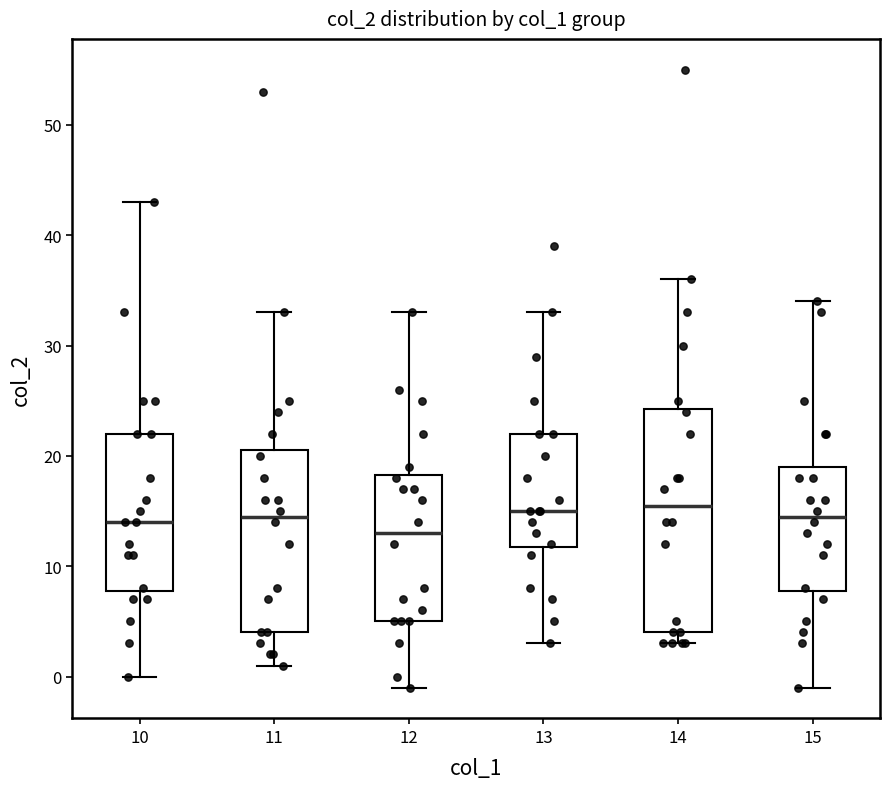

Which box is the tallest, from its lower edge to its upper edge?

14